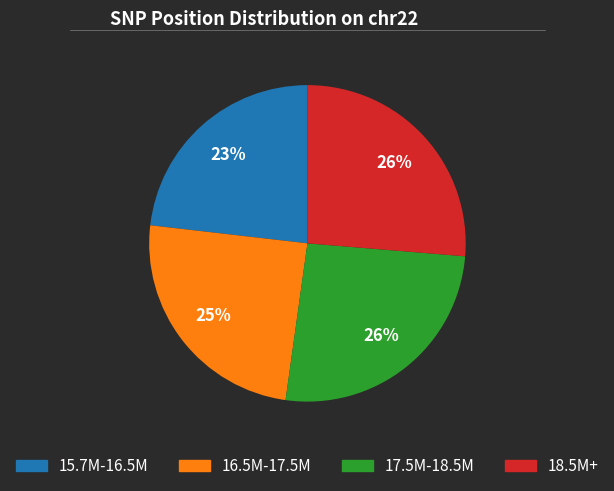

Does any single category account for the majority?

No